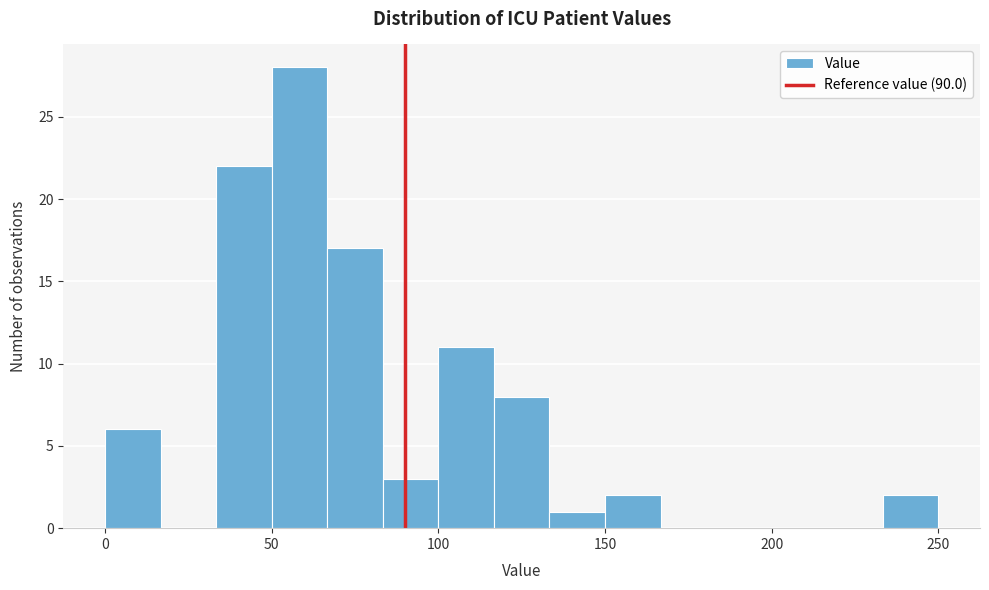

Read against the x-axis, roughly where is the centre of the tallest bar?

60